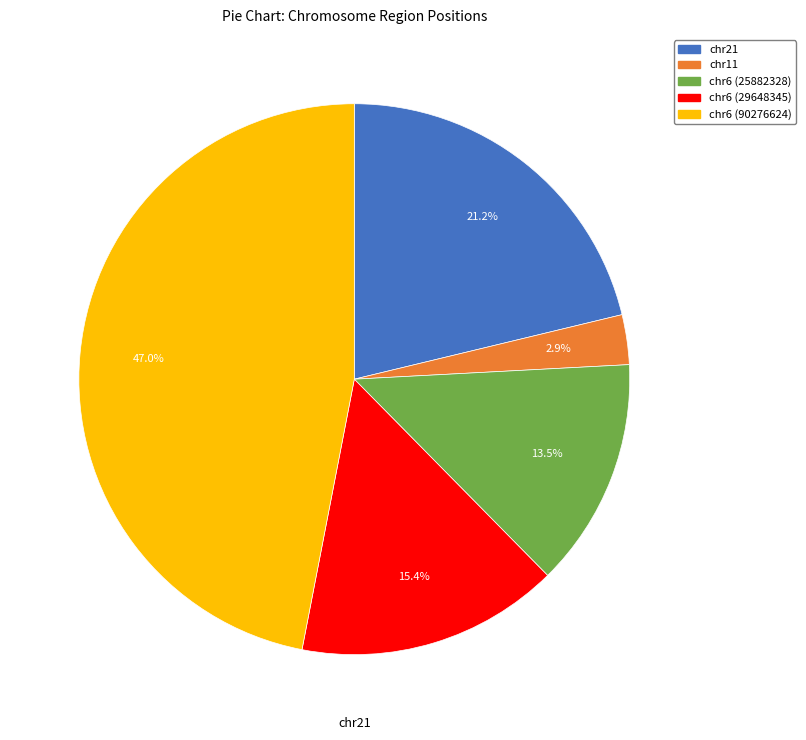

Does any single category account for the majority?

No